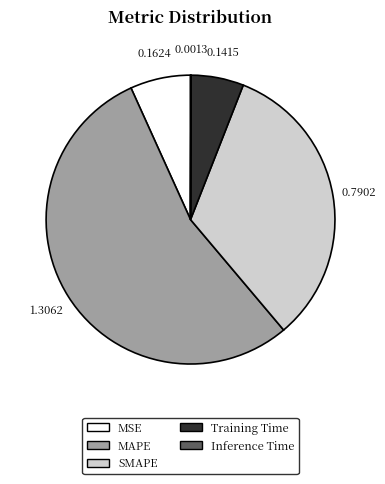

Do Training Time and MSE together represent more than half of the pie?

No